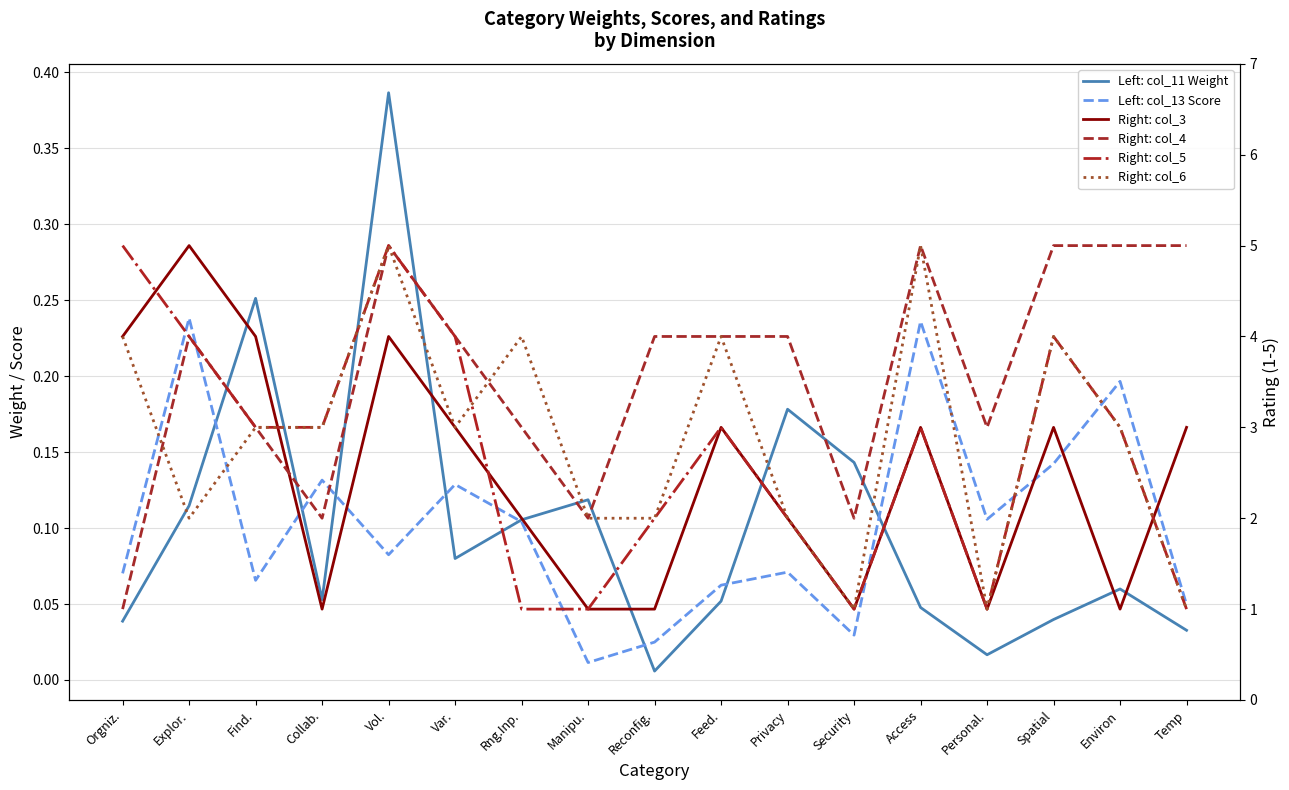

At Reconfig., list the series in order from largest to smallest.

Right: col_4, Right: col_5, Right: col_6, Right: col_3, Left: col_13 Score, Left: col_11 Weight